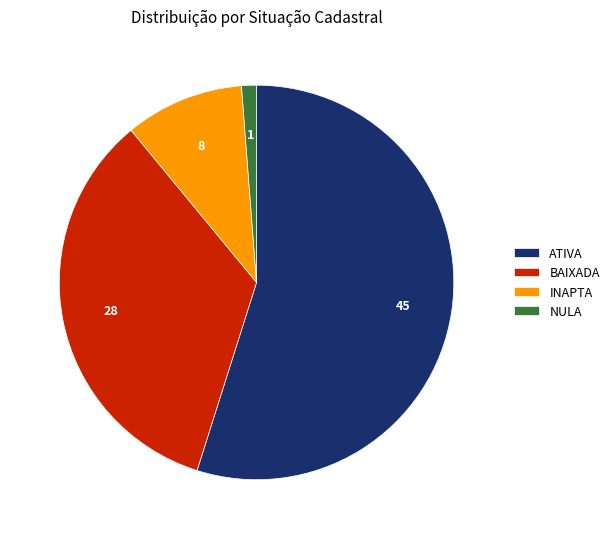

The BAIXADA slice represents 43% of the pie. True or false?

False